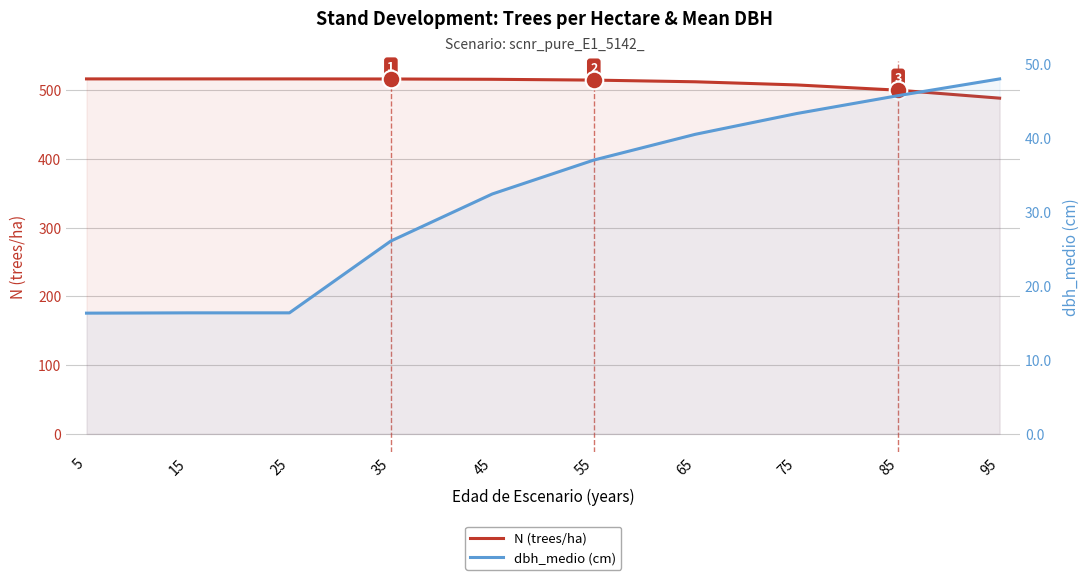

Which series contains the highest Y value?

N (trees/ha)